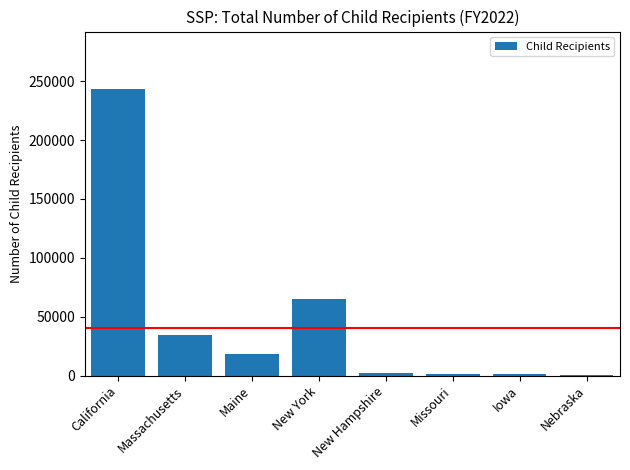

What is the sum of the values at California and Massachusetts?

277667